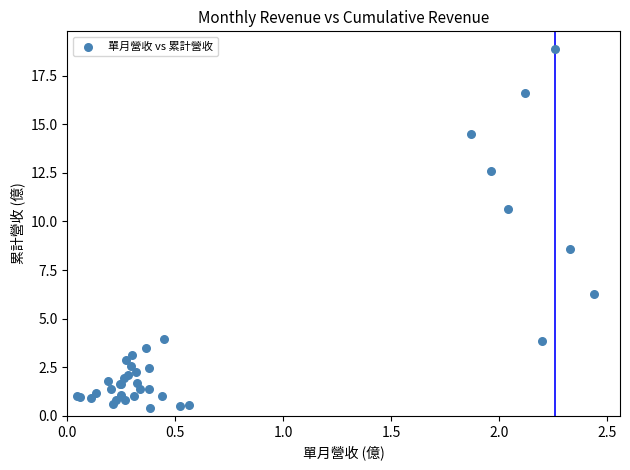

What Y value in the scatter plot is closest to 9?

8.6